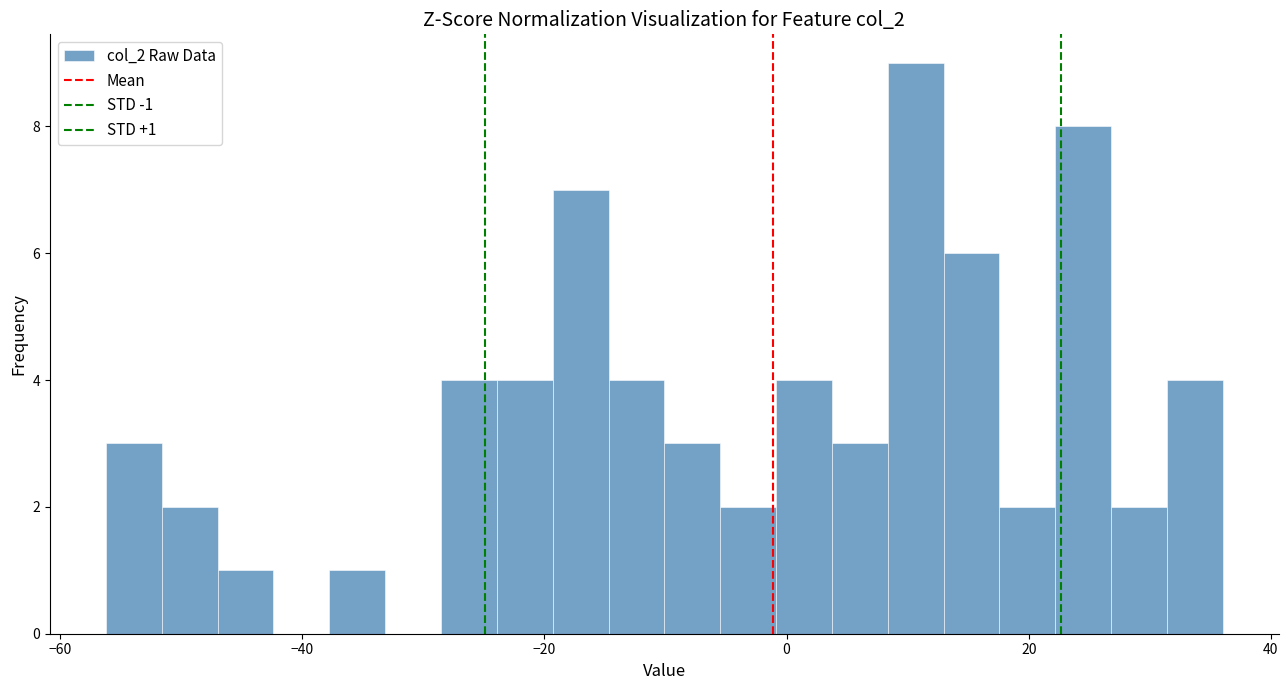

Read against the x-axis, roughly where is the centre of the tallest bar?

10